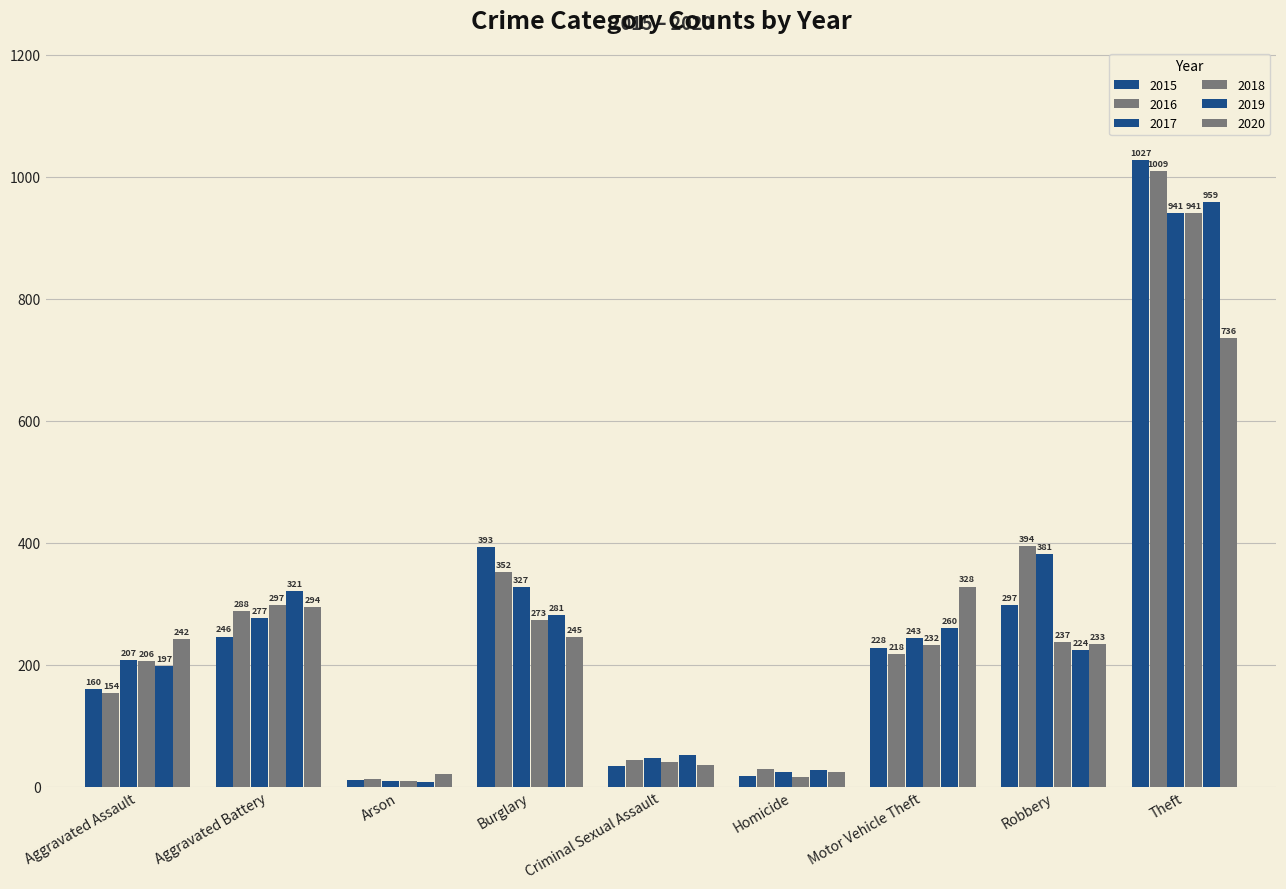

What is the label of the 5th bar from the left?

Criminal Sexual Assault